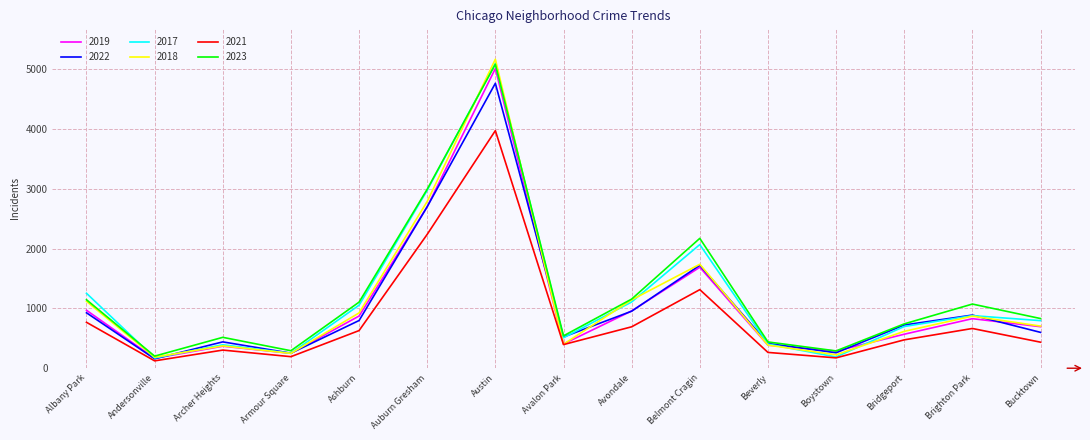

What position from the right is Albany Park?

15